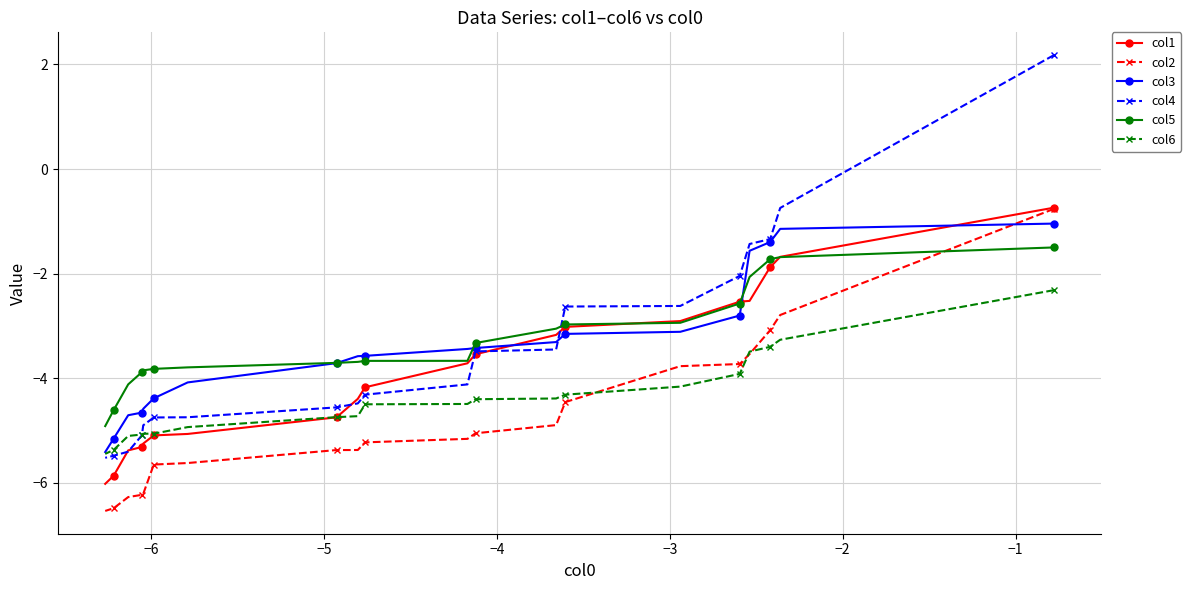

What are all the series names shown in the legend?

col1, col2, col3, col4, col5, col6